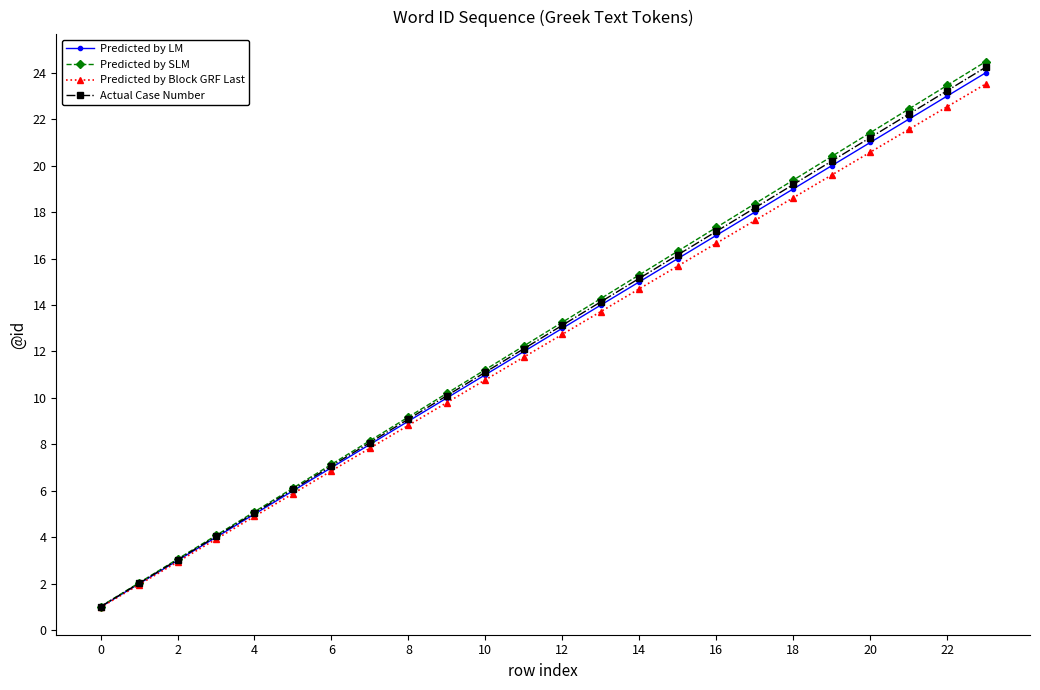

What is the difference between the maximum and minimum values in the Predicted by Block GRF Last series?

22.5